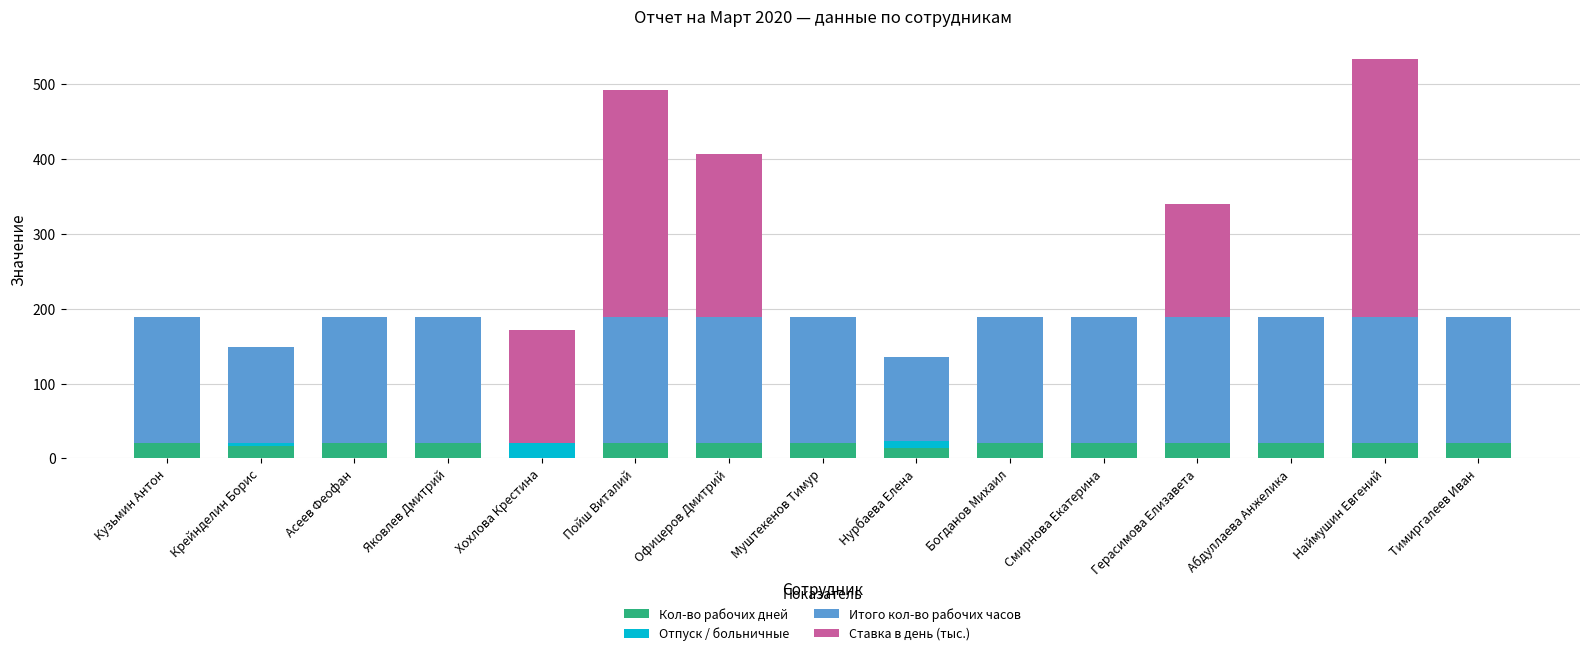

What is the highest value of the Кол-во рабочих дней series?

21